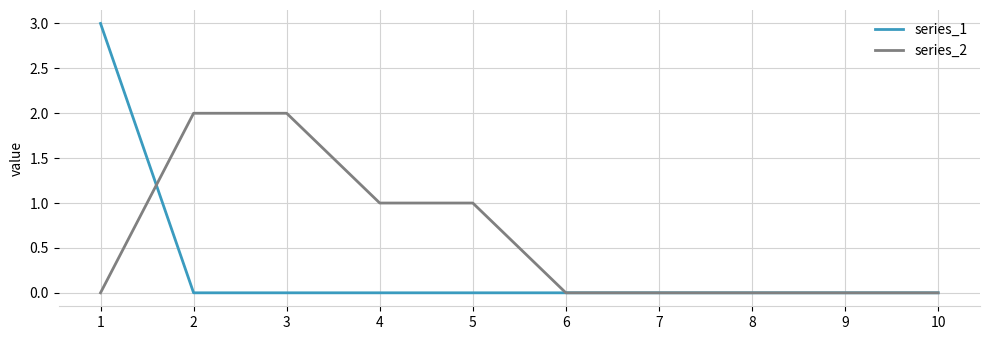

Which series has the largest range (max minus min)?

series_1